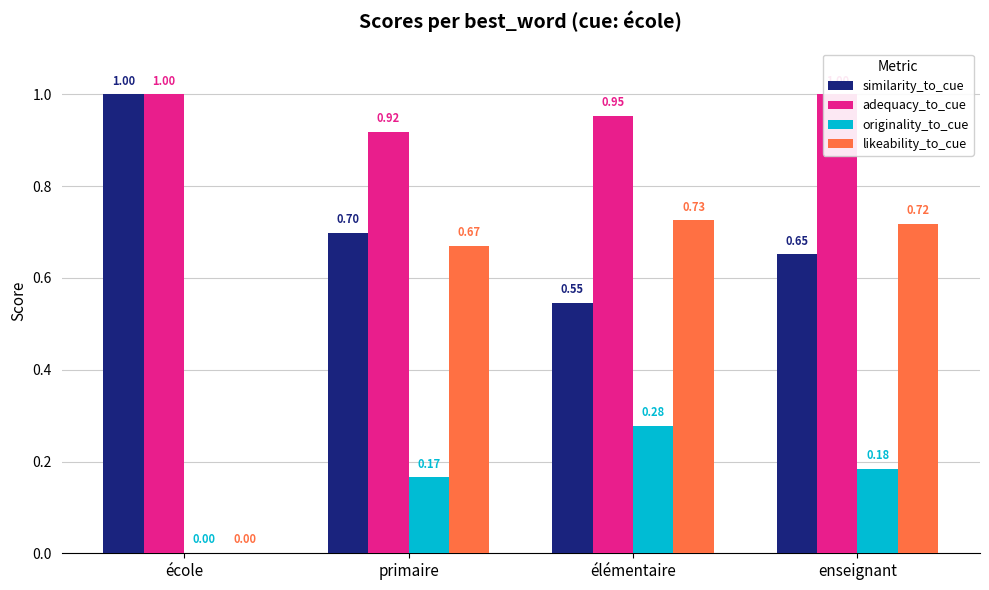

Between enseignant and primaire, which is larger?

primaire